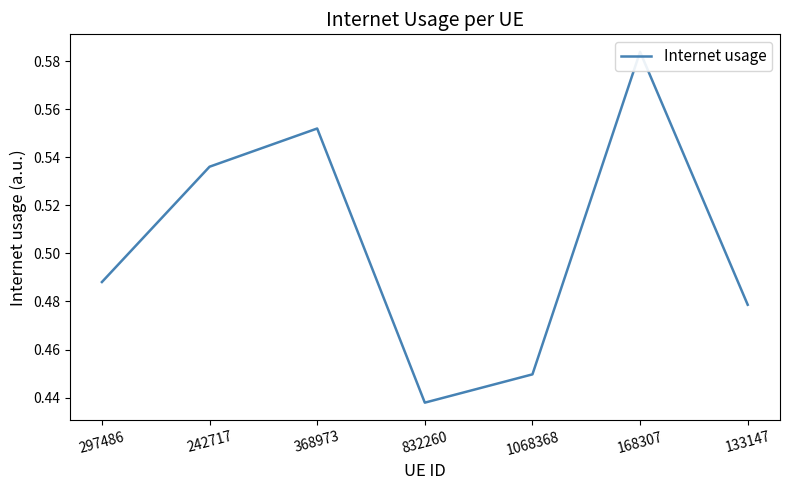

Between 297486 and 133147, which is larger?

297486